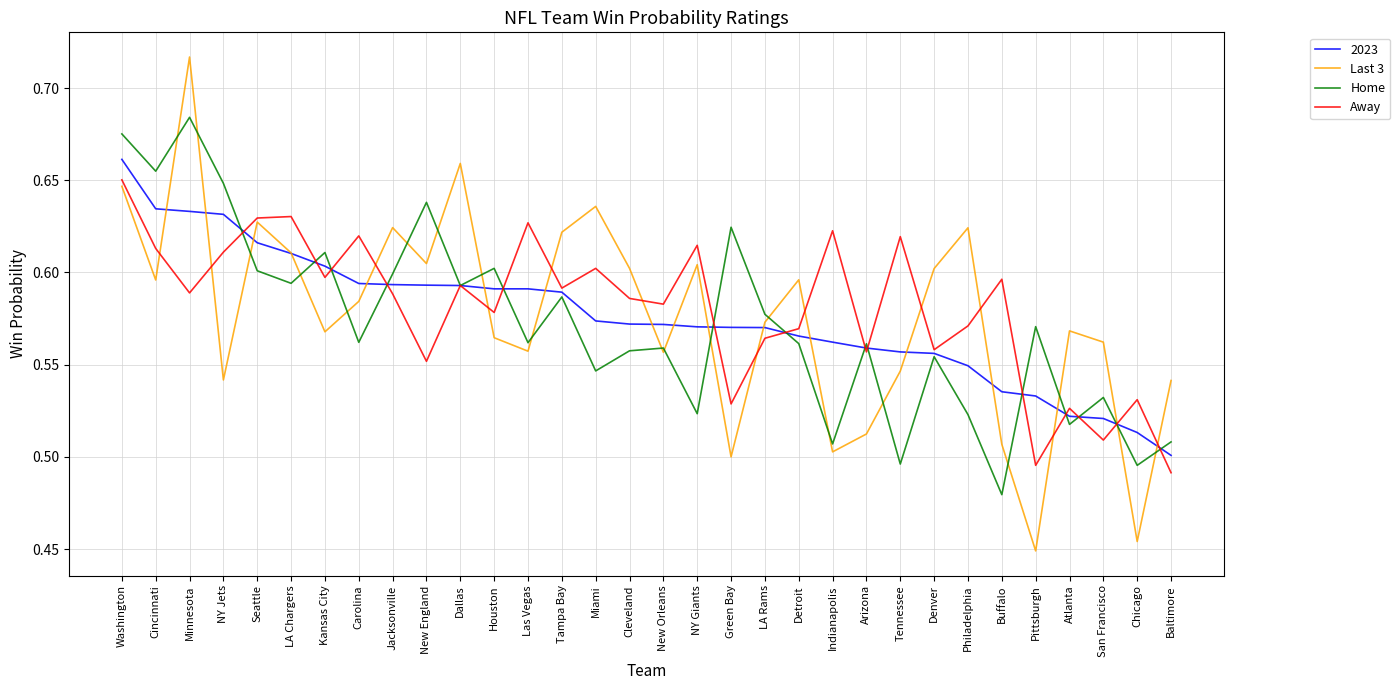

Is the value of Last 3 at Arizona greater than the value of Away at Buffalo?

No